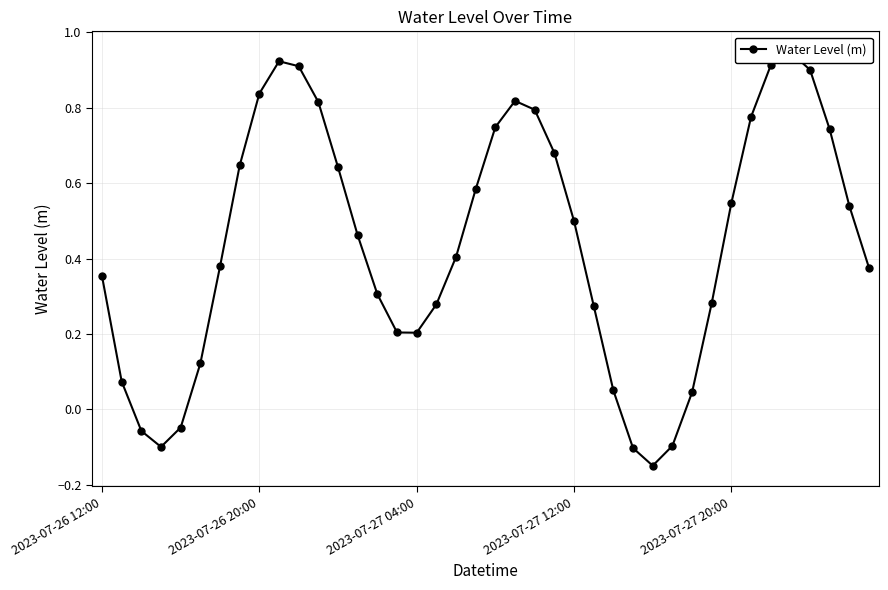

What is the sum of all values?

17.5